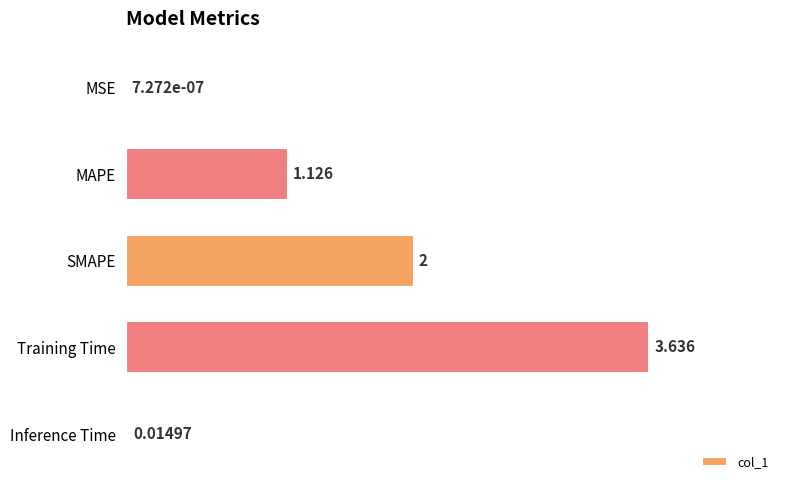

Between MAPE and SMAPE, which is larger?

SMAPE